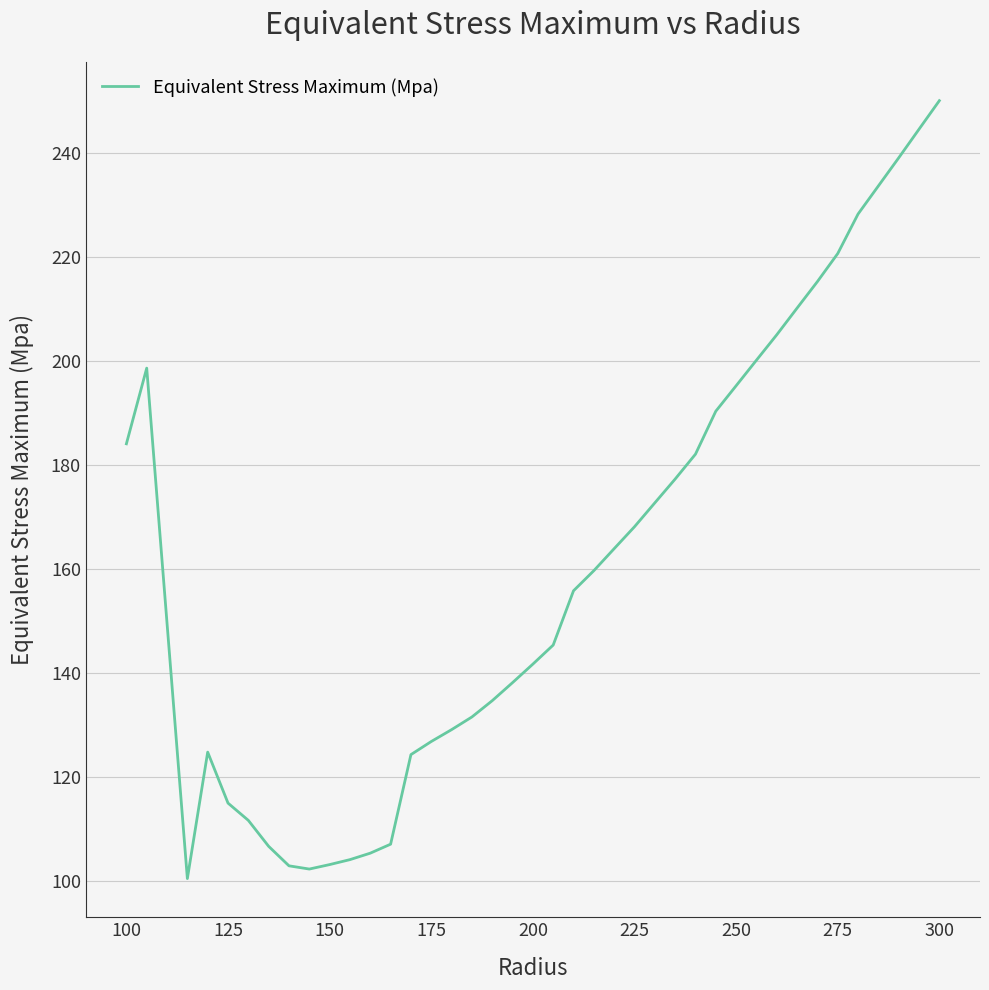

What is the minimum value shown in the chart?

100.5